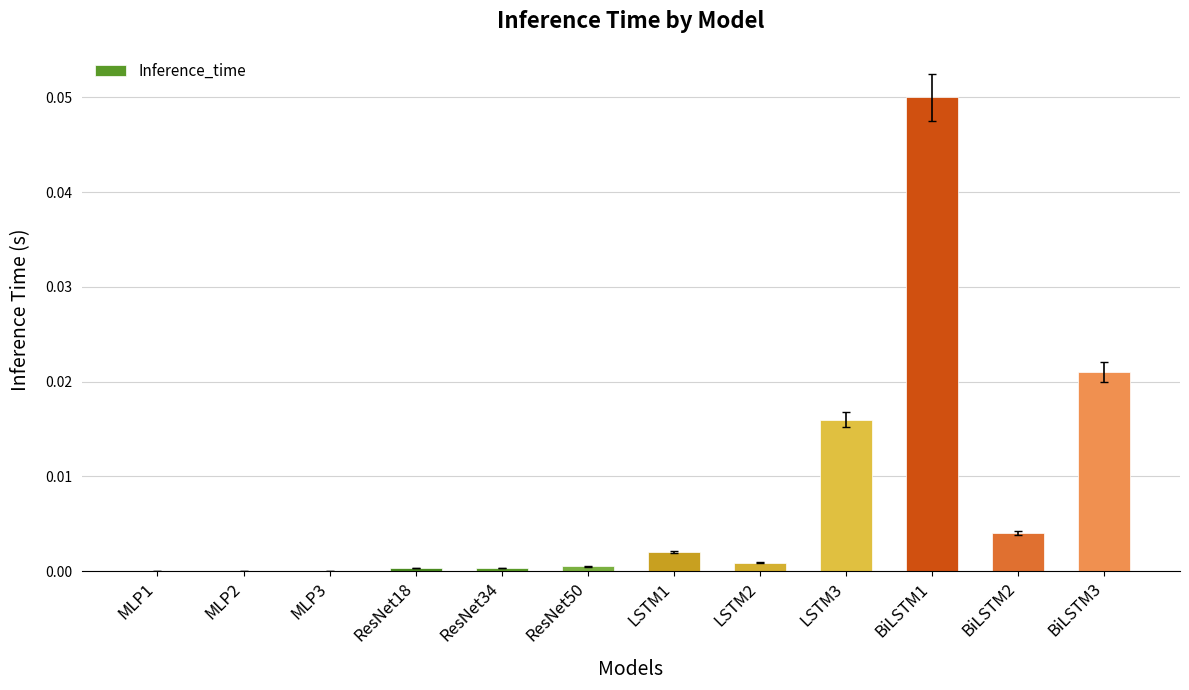

Which category has the highest value across all series?

BiLSTM1